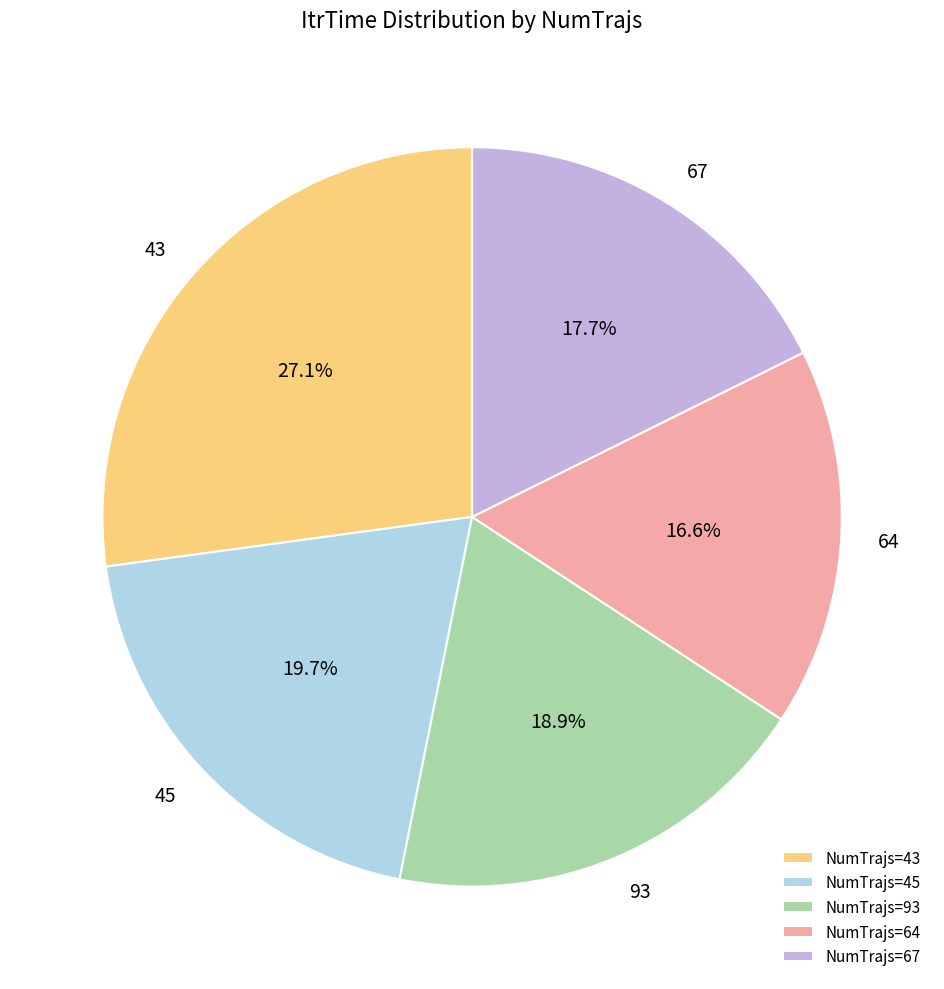

Which slice is the largest?

43